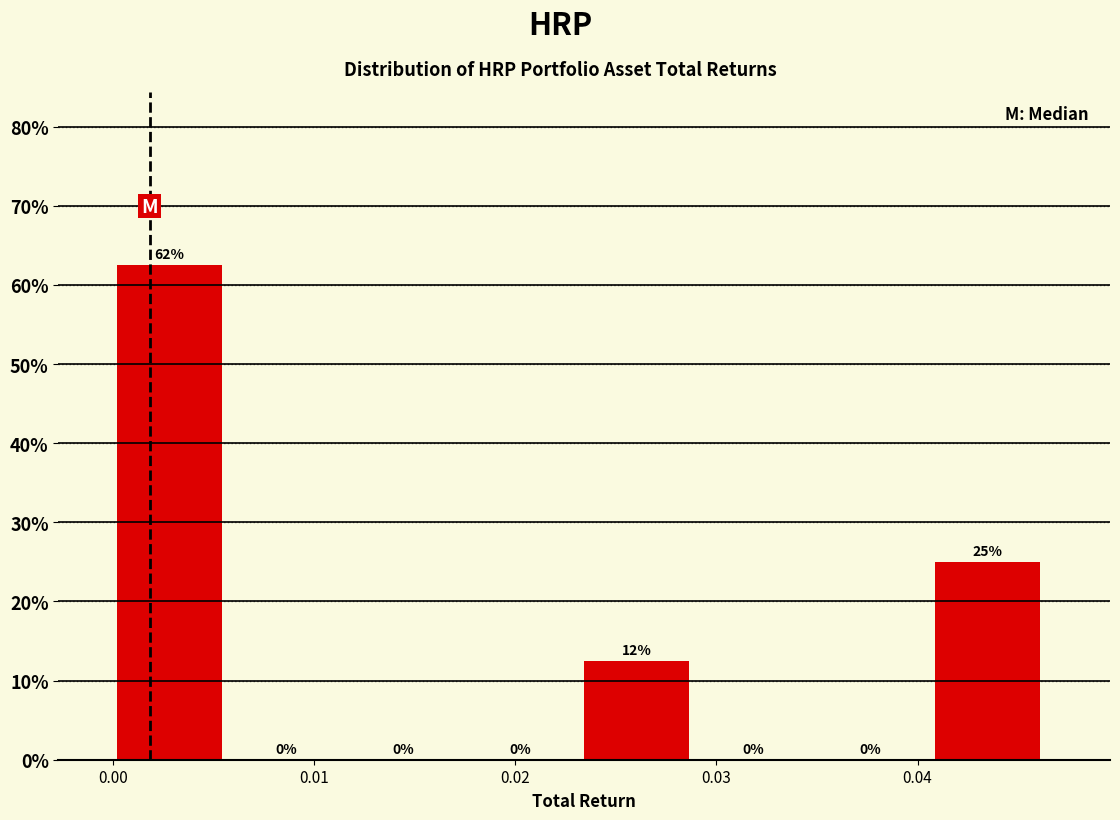

Over which range of the x-axis is the bar tallest?

0.000 to 0.006